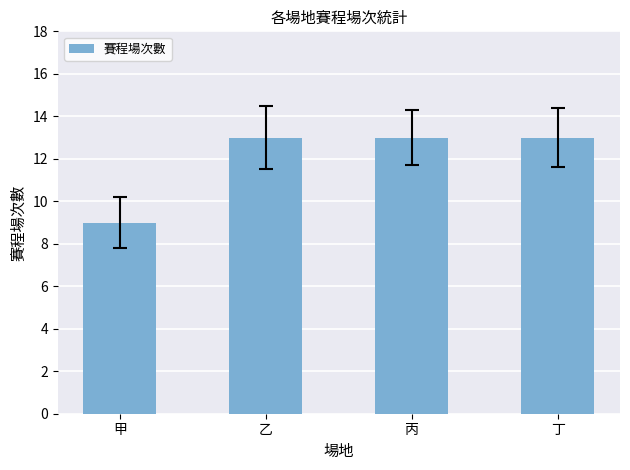

The value at 甲 is 4. True or false?

False